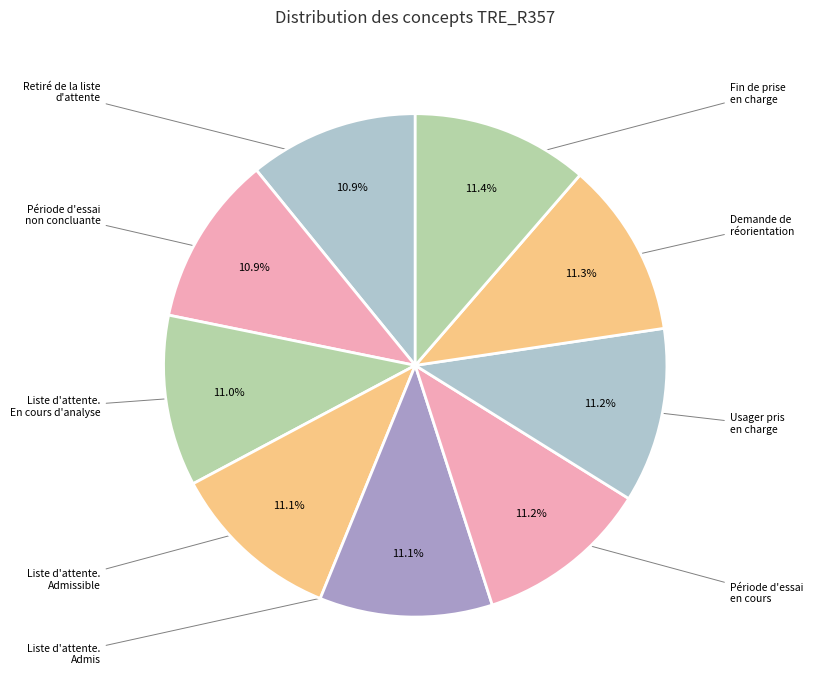

Is there a majority slice in this chart?

No